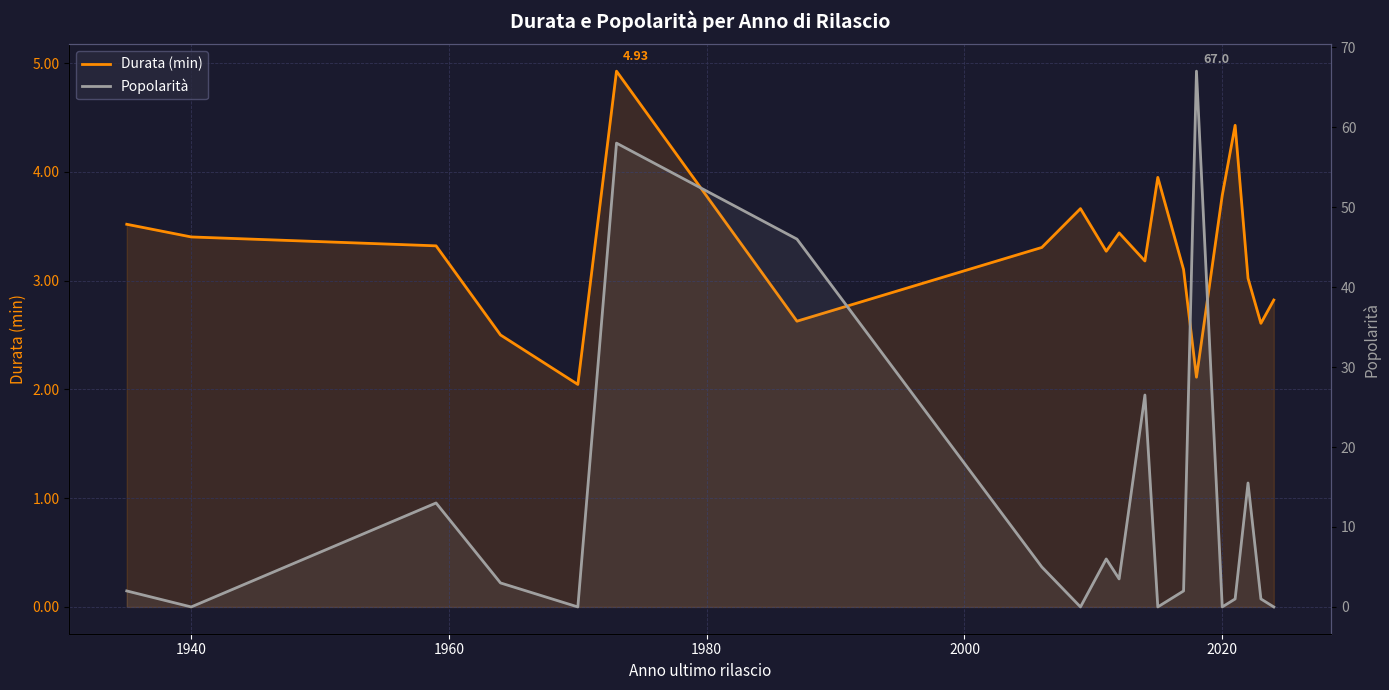

At how many categories does at least one series exceed 53?

2